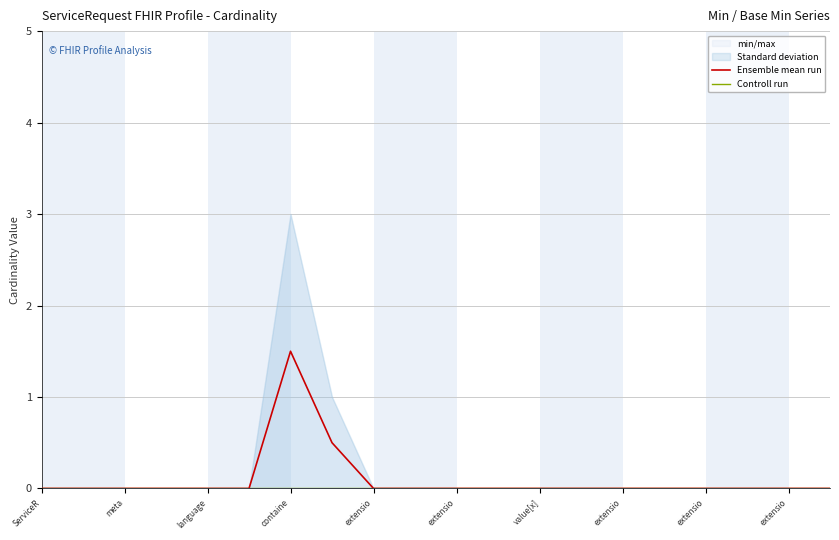

What is the average value of the Ensemble mean run series?

0.1